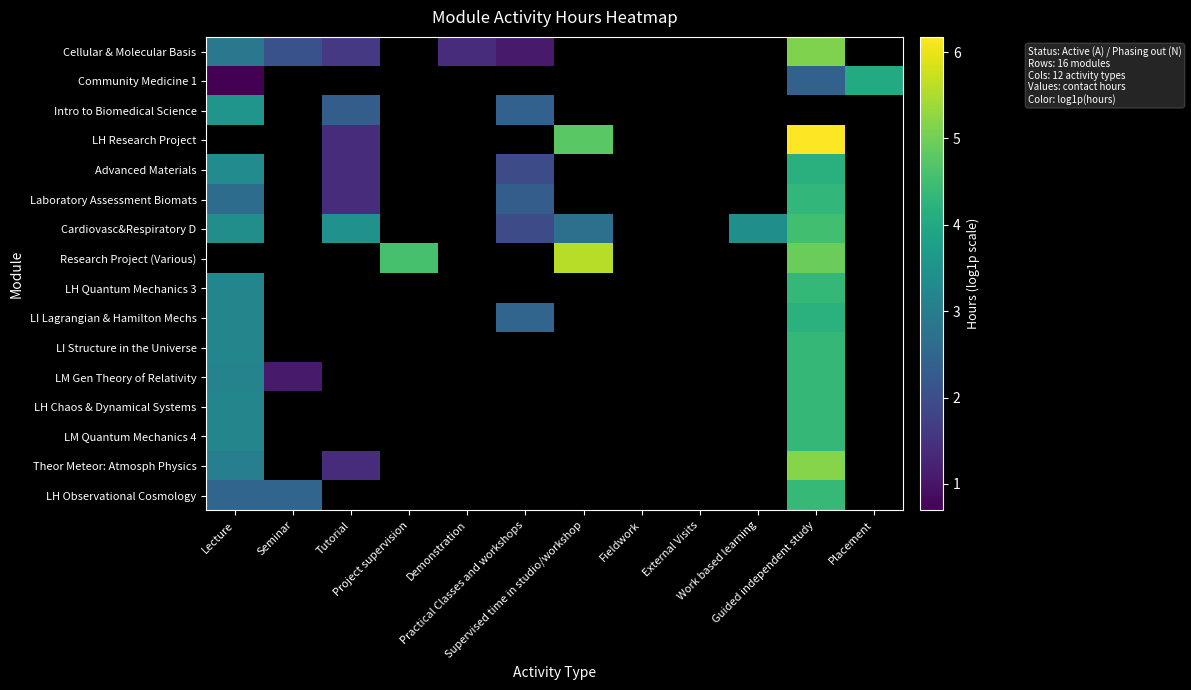

The Advanced Materials series shows 3.5 at Practical Classes and workshops. True or false?

False